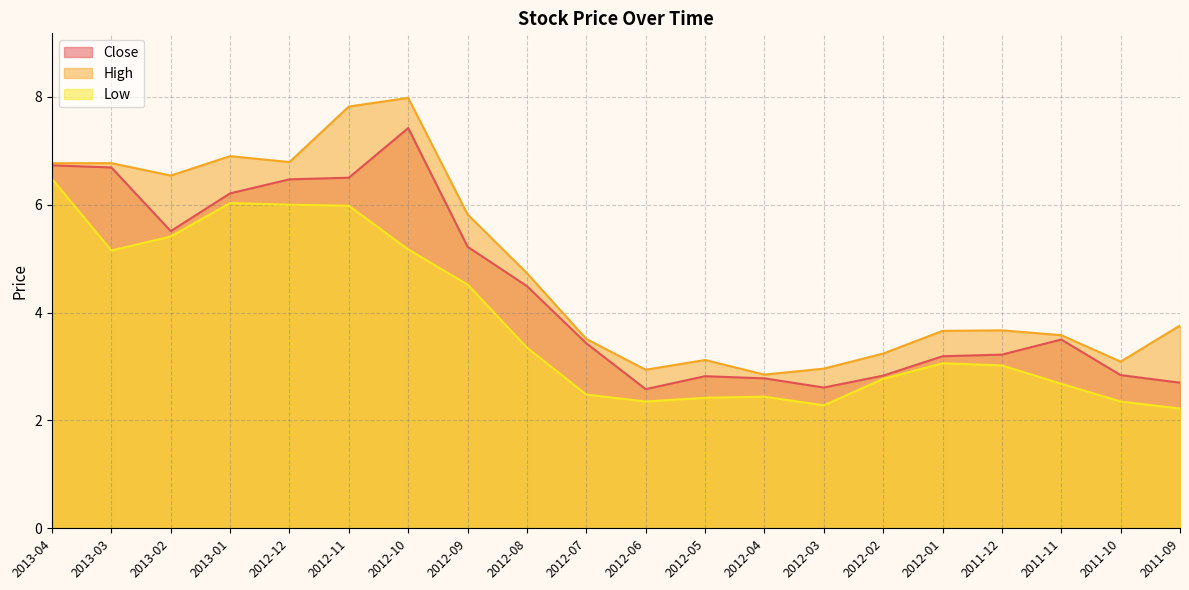

What position from the left is 2011-12?

17